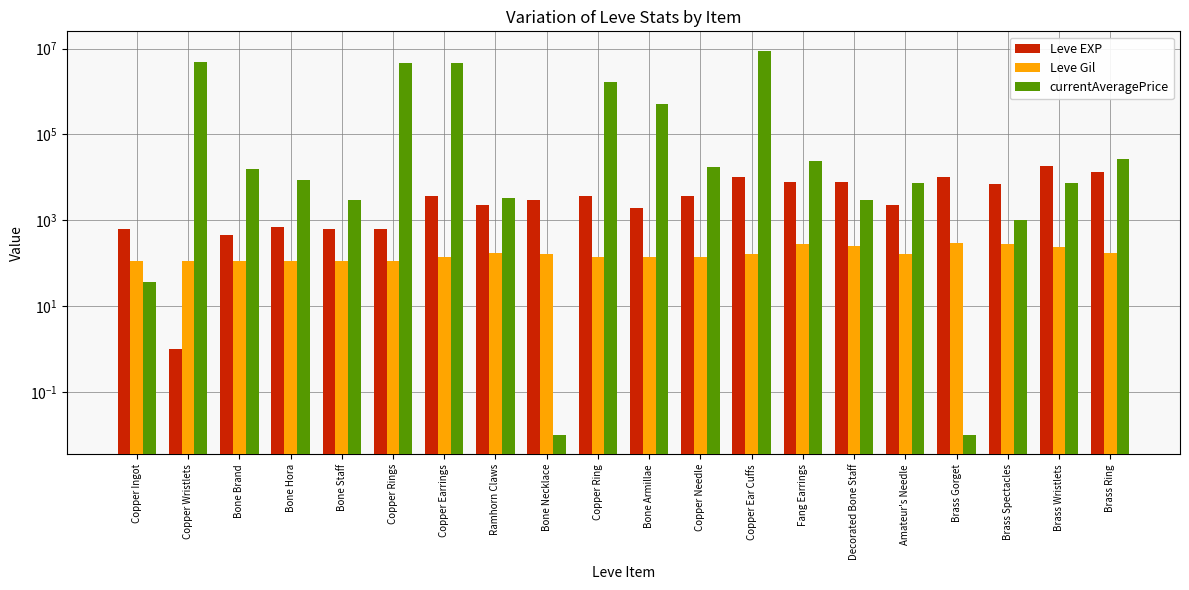

List the labels in order of Leve EXP value, largest first.

Brass Wristlets, Brass Ring, Copper Ear Cuffs, Brass Gorget, Fang Earrings, Decorated Bone Staff, Brass Spectacles, Copper Earrings, Copper Ring, Copper Needle, Bone Necklace, Ramhorn Claws, Amateur's Needle, Bone Armillae, Bone Hora, Copper Ingot, Bone Staff, Copper Rings, Bone Brand, Copper Wristlets